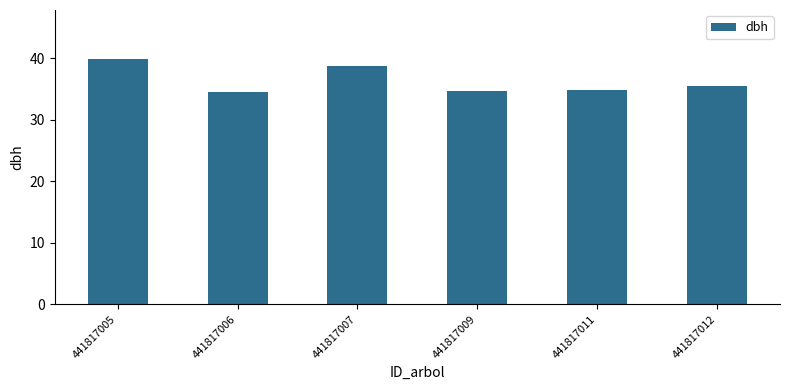

Read the value at 441817012.

35.5